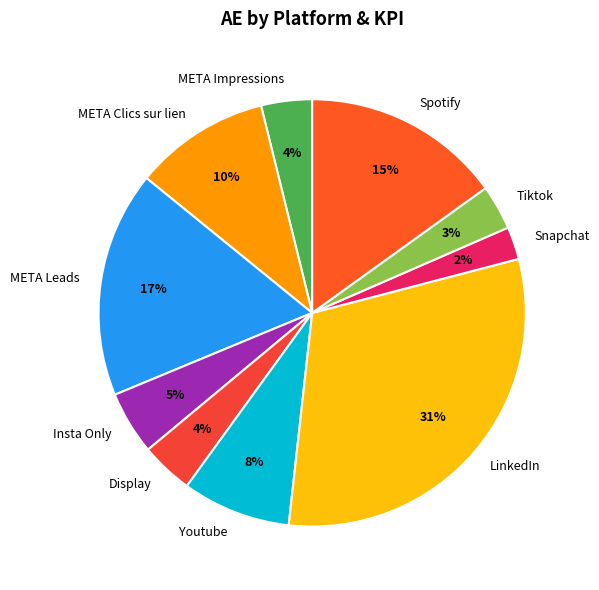

To the nearest percent, what is the combined percentage of Tiktok and LinkedIn?

34%